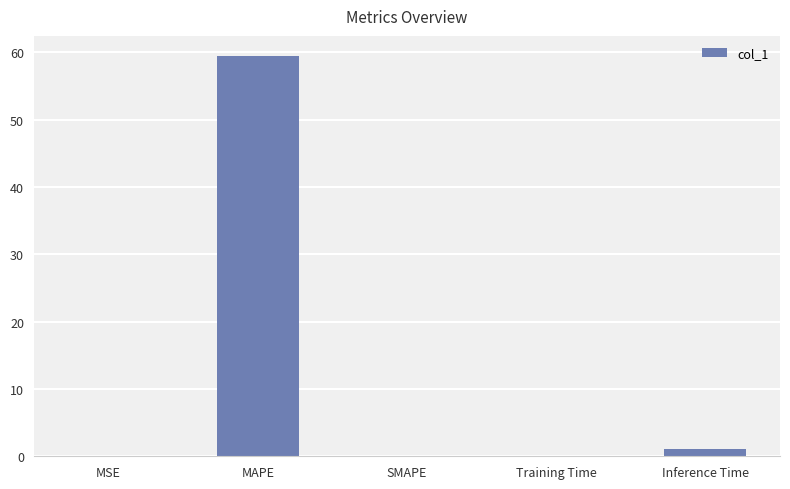

Which label corresponds to the largest value in the chart?

MAPE